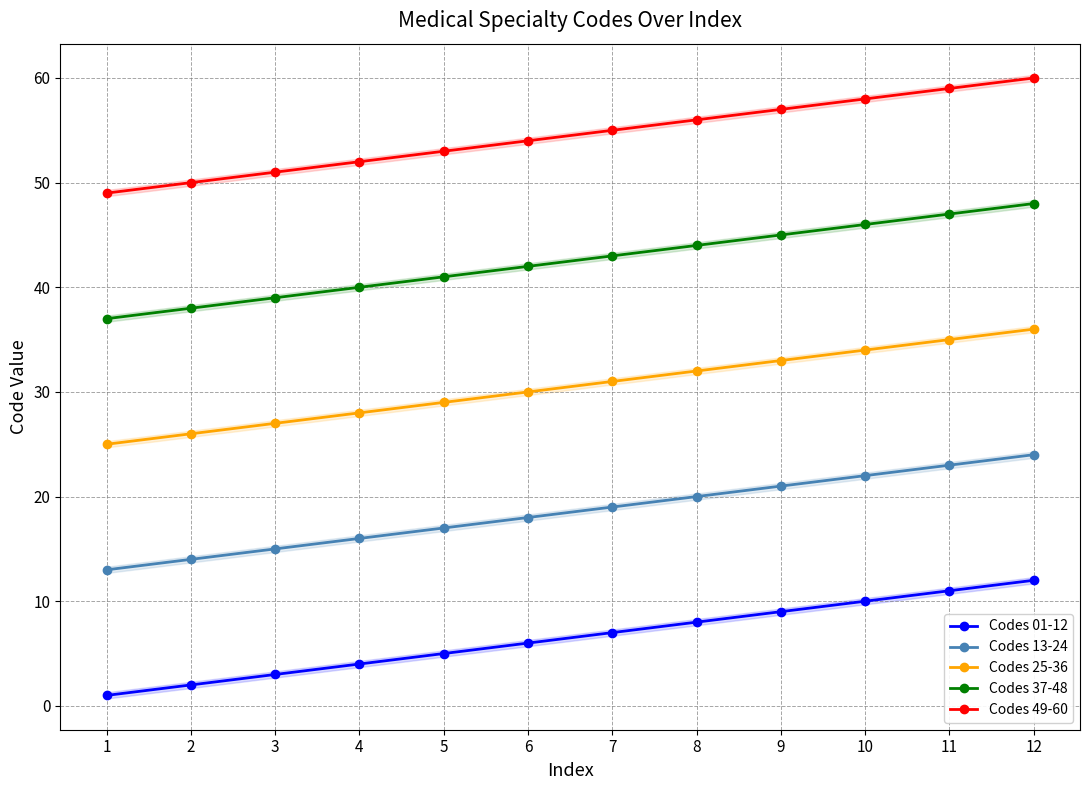

True or false: Codes 13-24 has a value of 18 at 6.

True